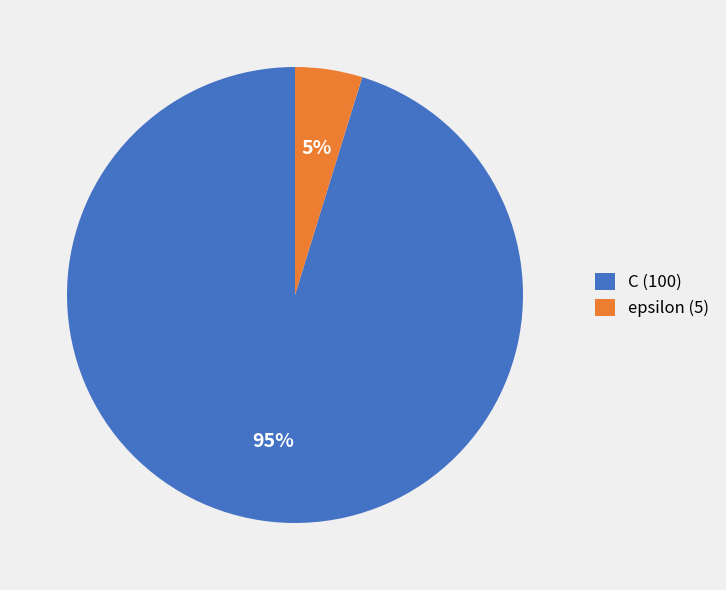

Which category has the smallest portion of the pie?

epsilon